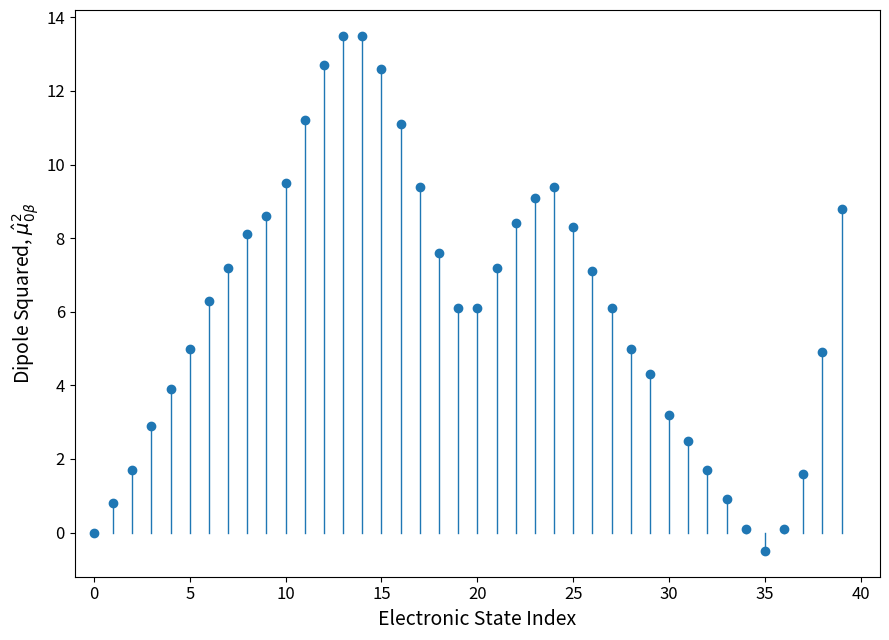

What is the range of Y values (max minus min)?

14.0